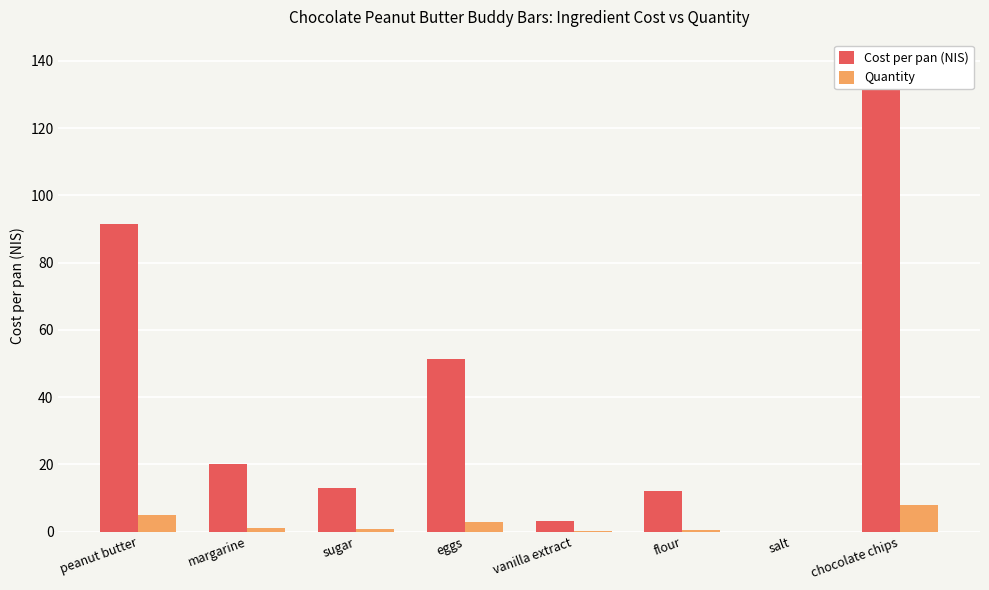

Which series has the largest range (max minus min)?

Cost per pan (NIS)